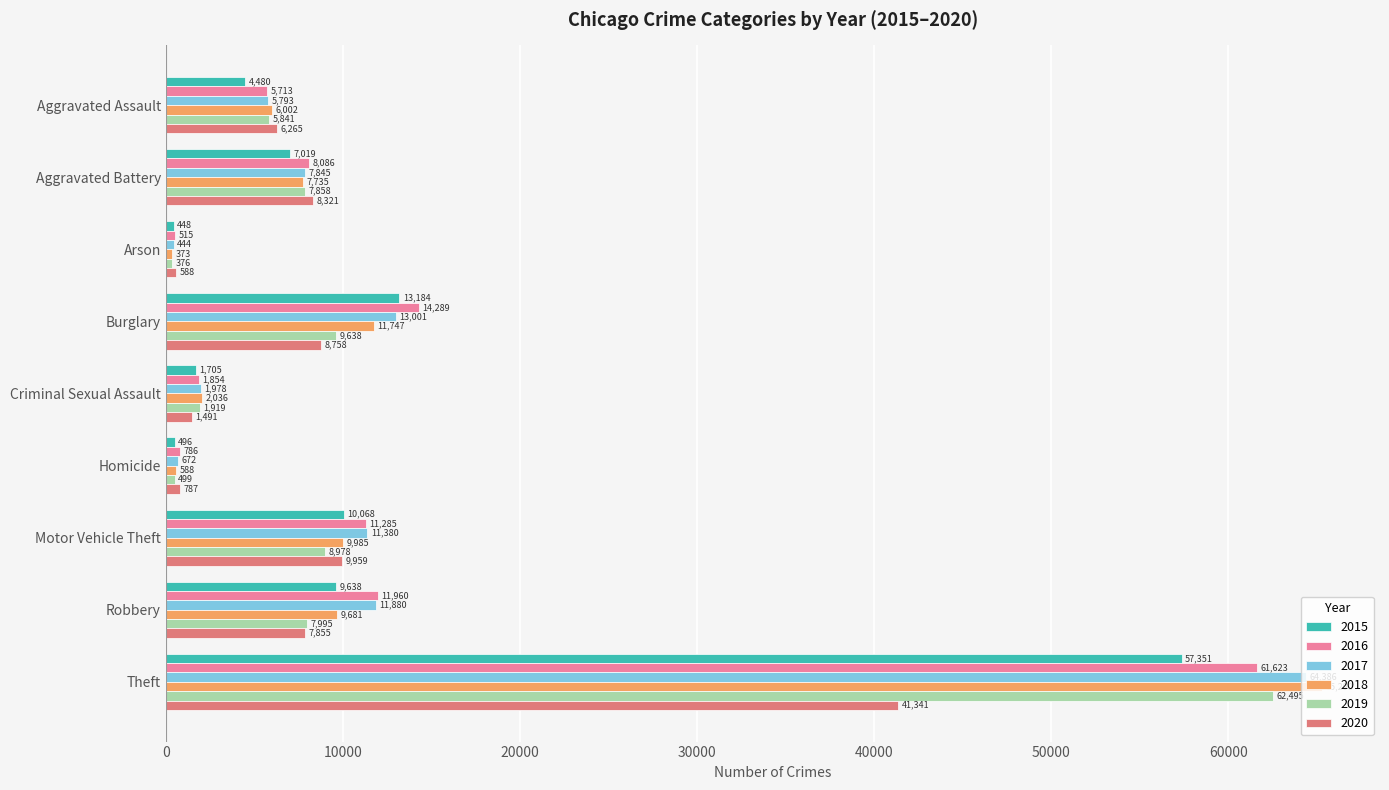

At which category does the chart reach its peak across all series?

Theft